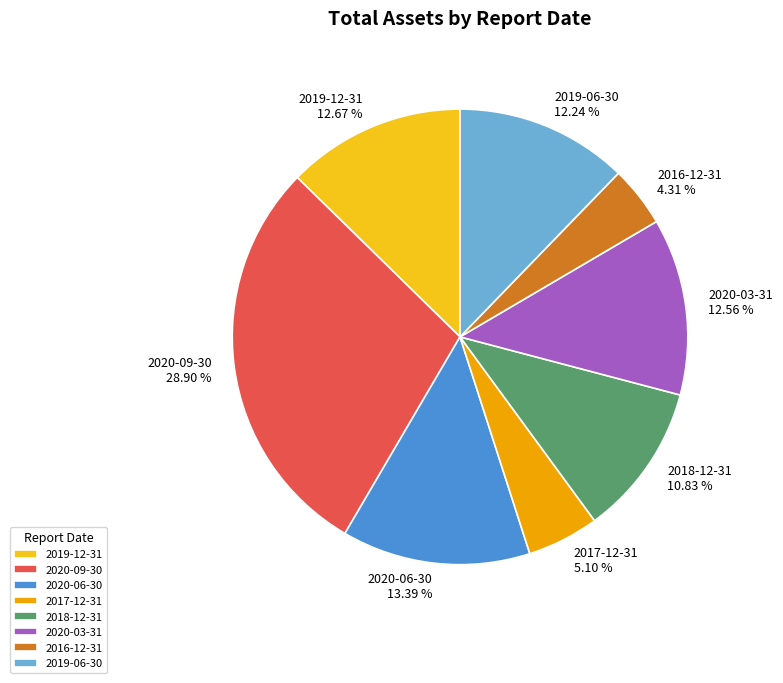

Combined, what portion of the pie is 2020-09-30 and 2019-12-31?

41.6%